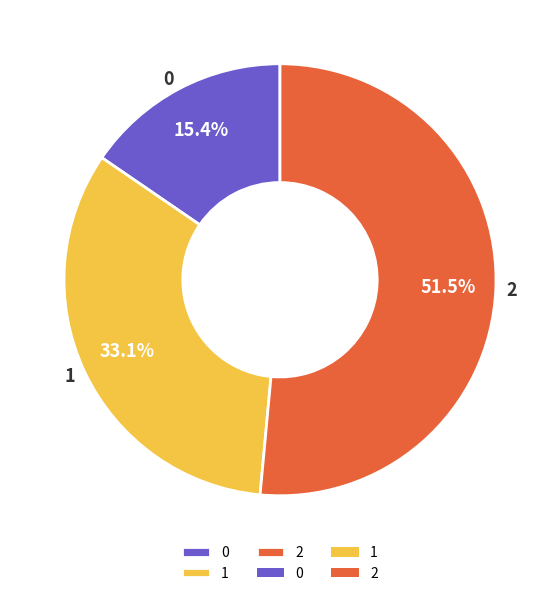

To the nearest percent, what portion does 1 represent?

33%